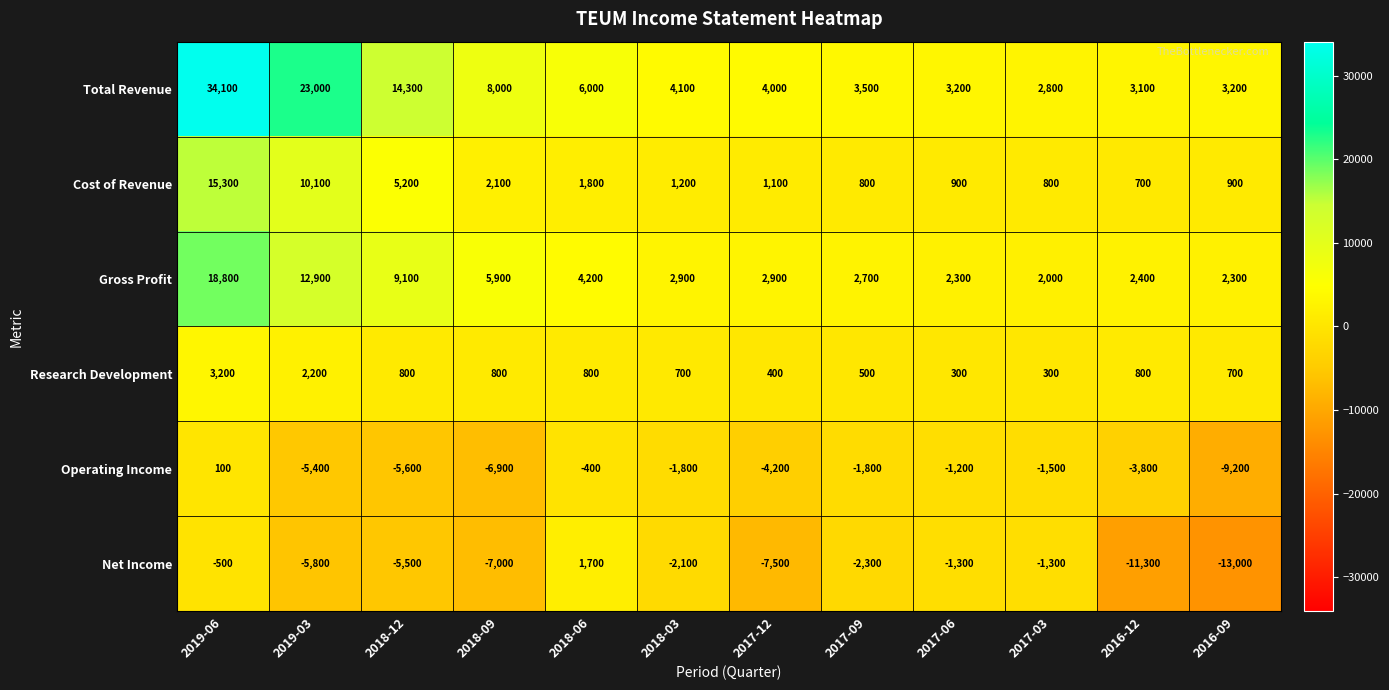

Which label corresponds to the largest value in the chart?

2019-06